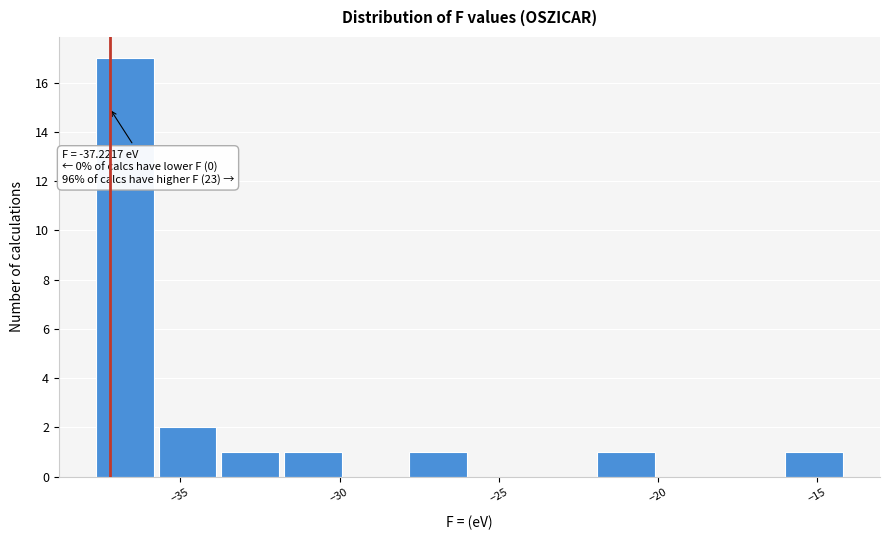

Read against the x-axis, roughly where is the centre of the tallest bar?

-36.5